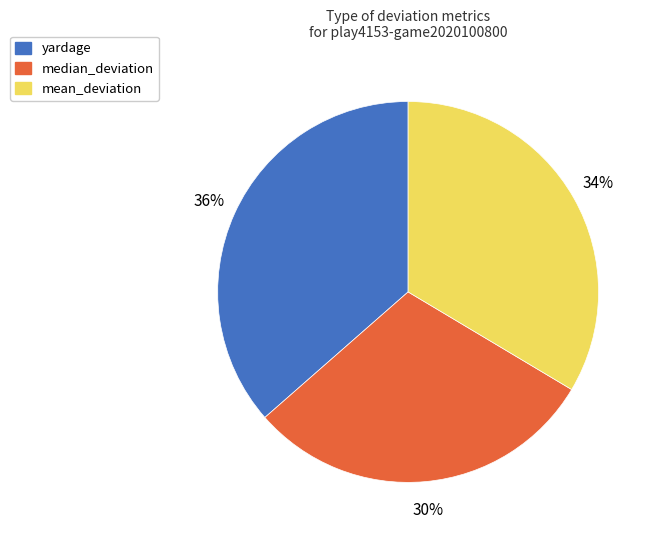

Is the sum of yardage and mean_deviation greater than half?

Yes